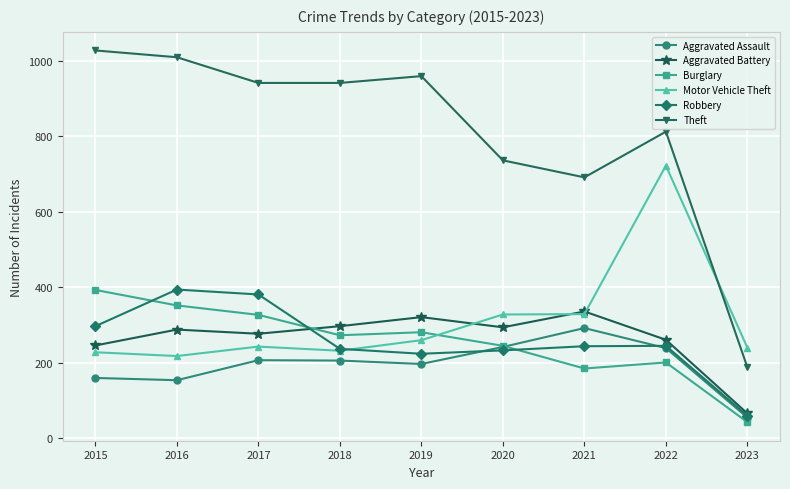

The Aggravated Assault series shows 242 at 2020. True or false?

True